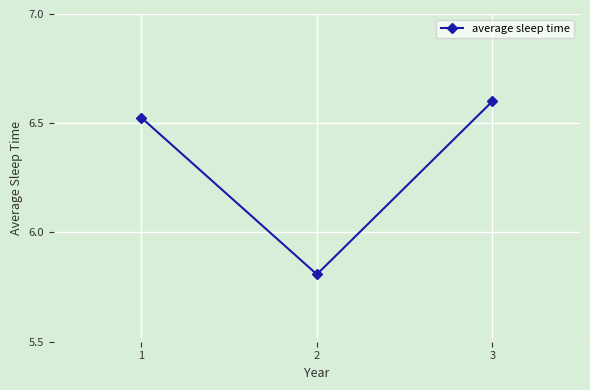

List the labels in order of value, smallest first.

2, 1, 3